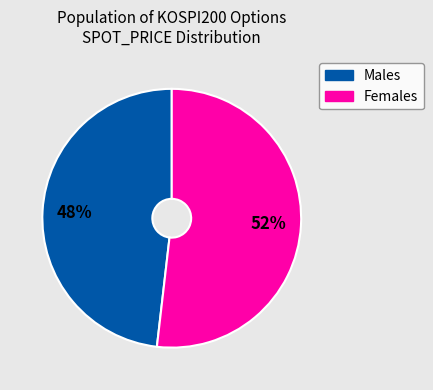

To the nearest percent, what is the average slice percentage?

50%